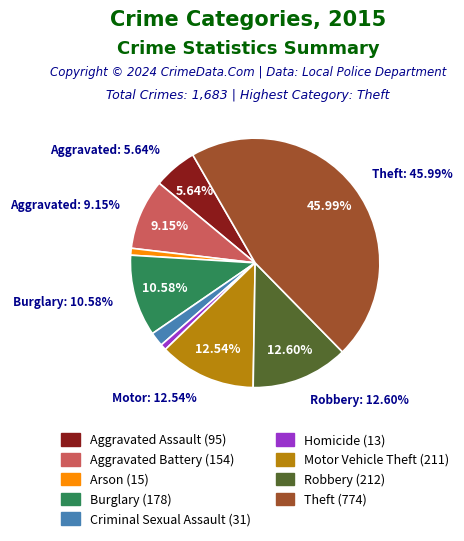

What percentage is the Theft slice, to the nearest percent?

46%